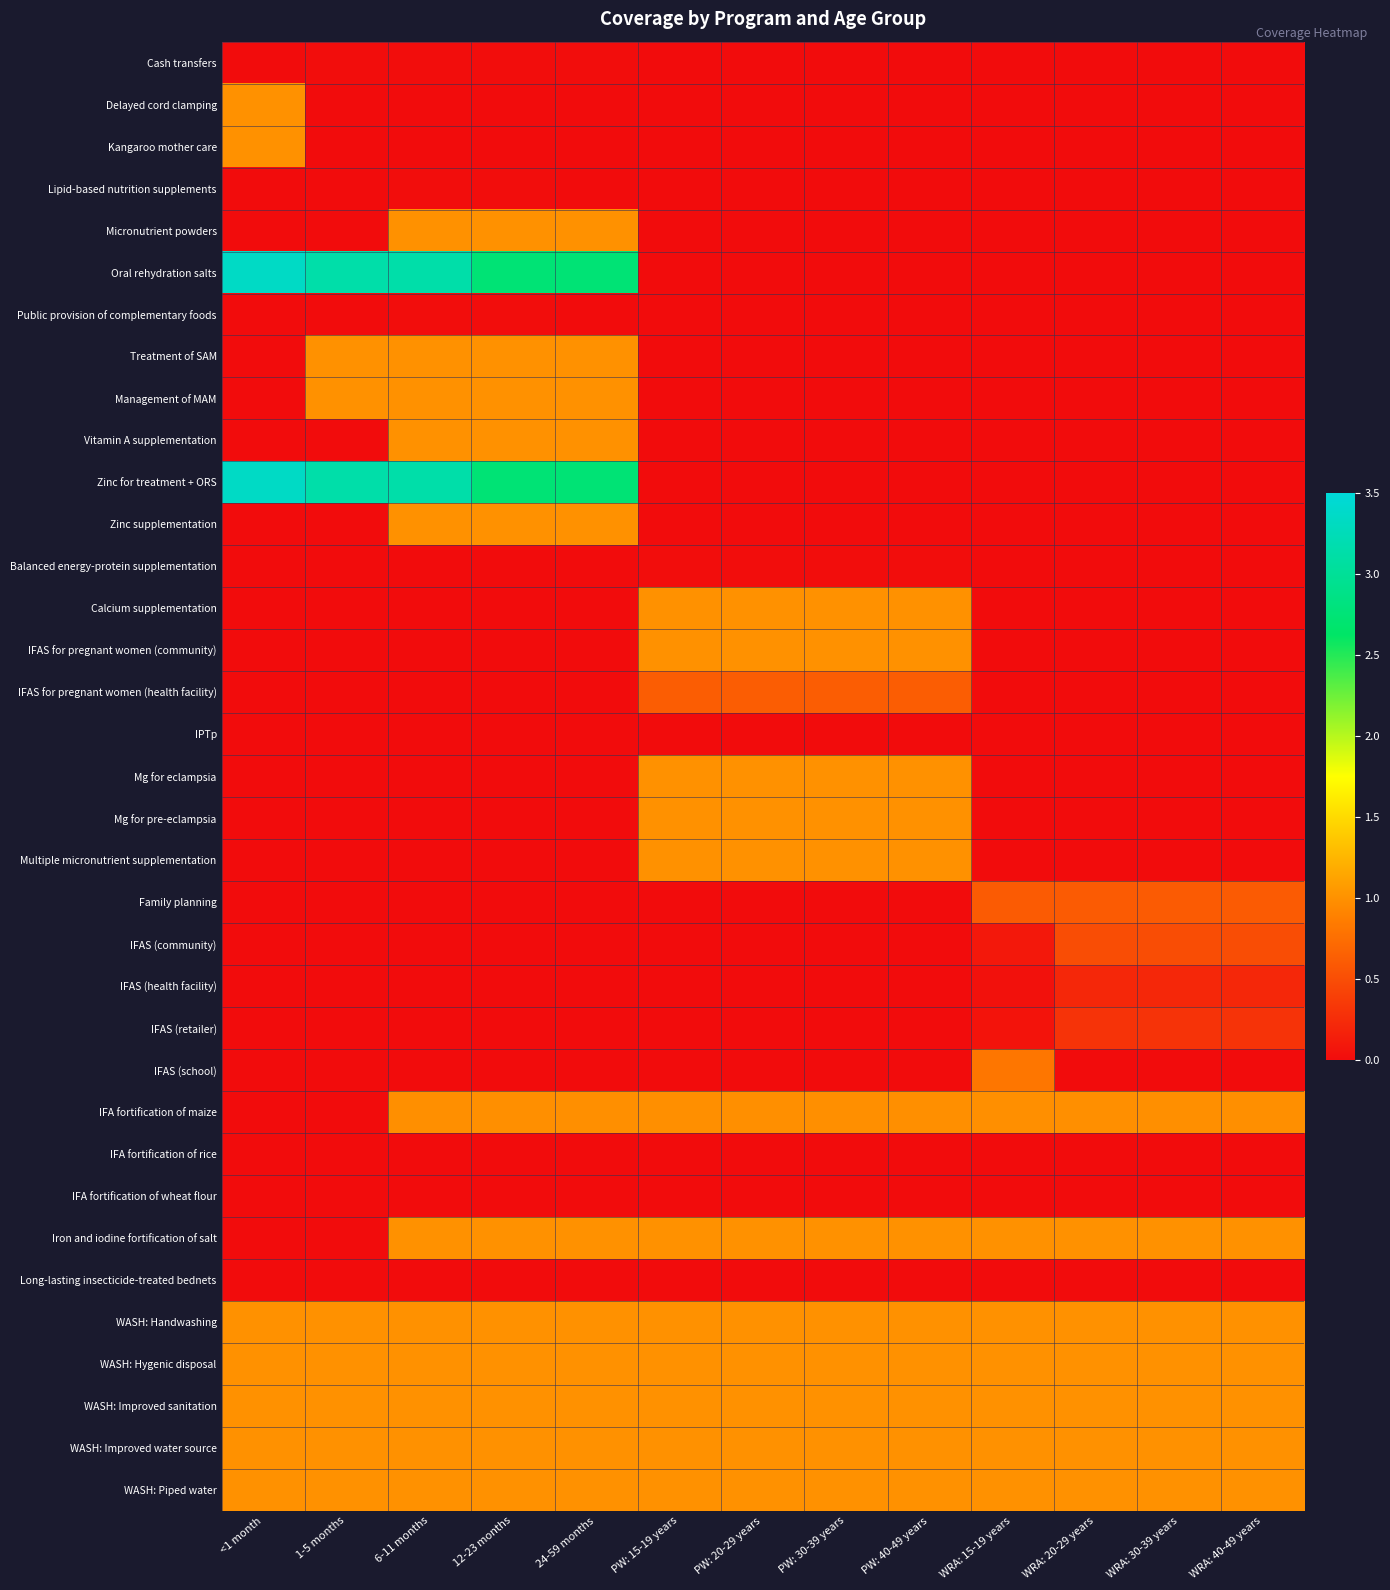

At how many categories does at least one series exceed 2?

5